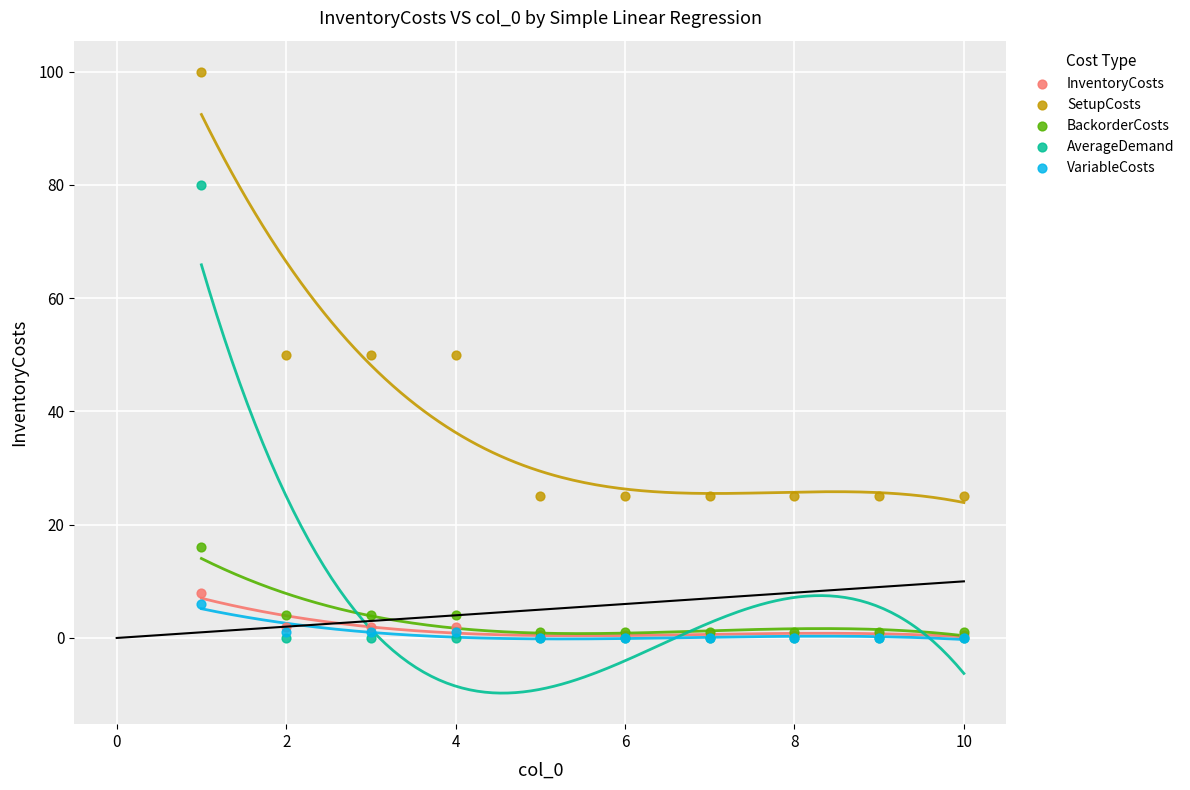

What are all the series names shown in the legend?

InventoryCosts, SetupCosts, BackorderCosts, AverageDemand, VariableCosts